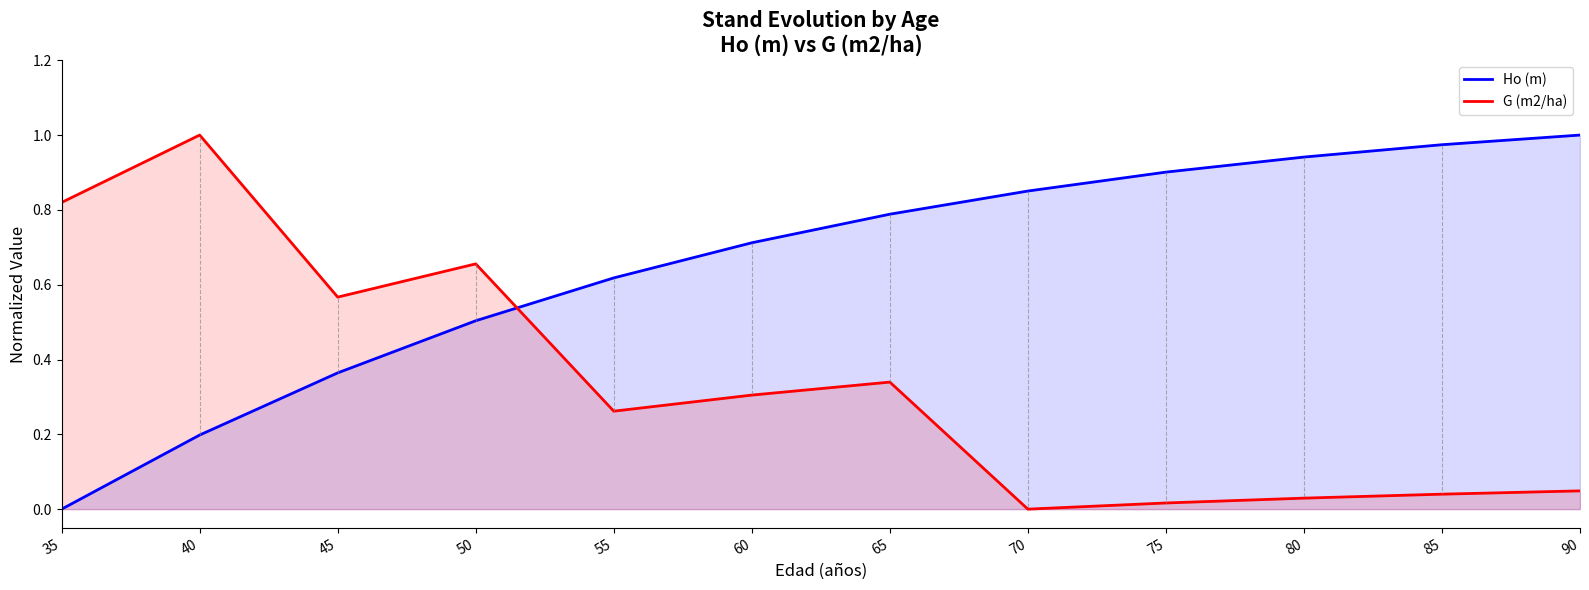

What is the total value across all series at 85?

1.0